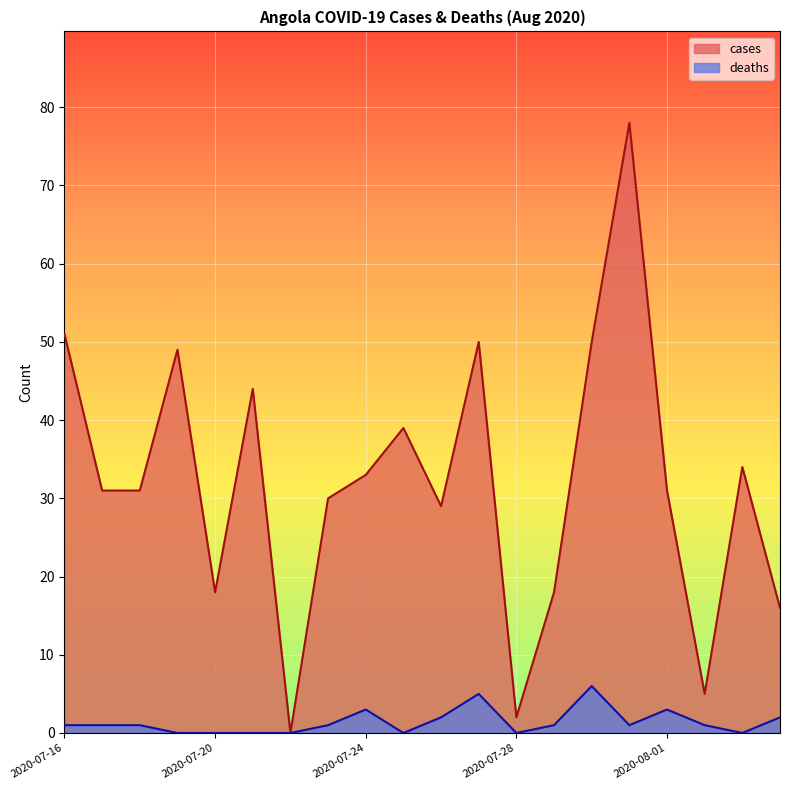

Between 2020-07-16 and 2020-07-31, which is larger?

2020-07-31